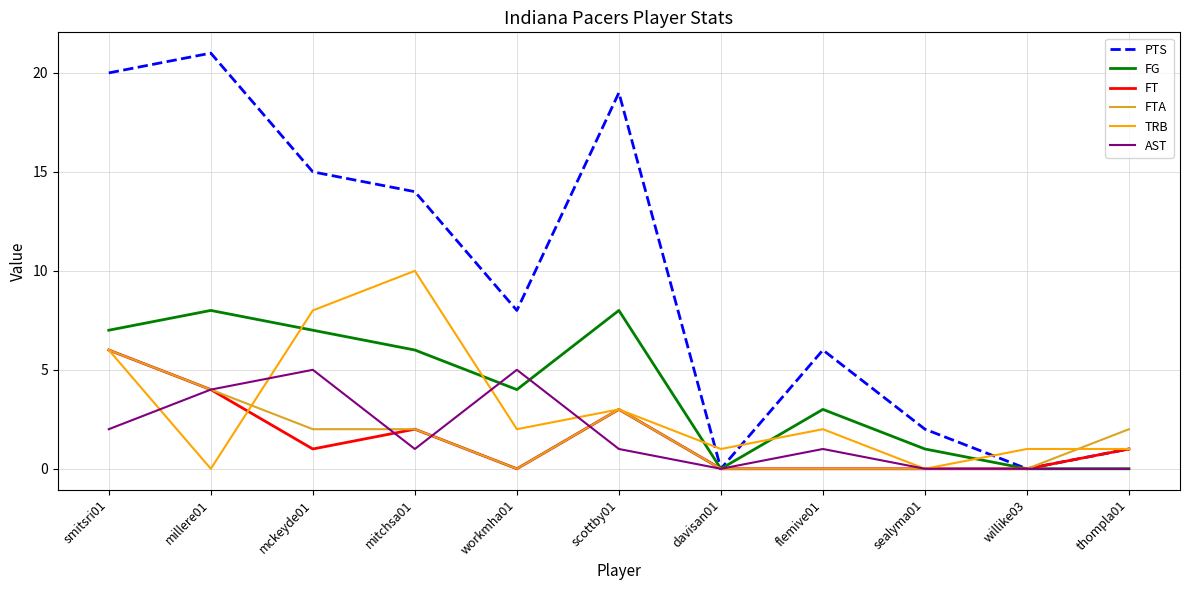

Between davisan01 and flemive01, which series saw the biggest shift?

PTS